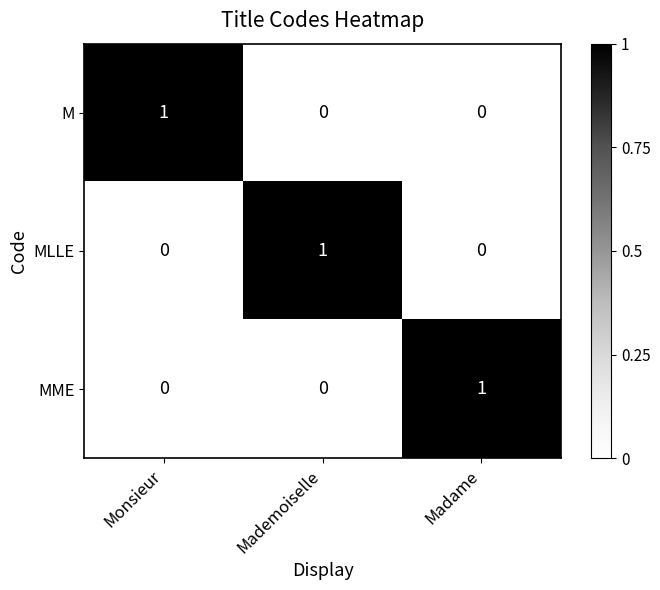

Is it true that MME equals 1 at Madame?

True